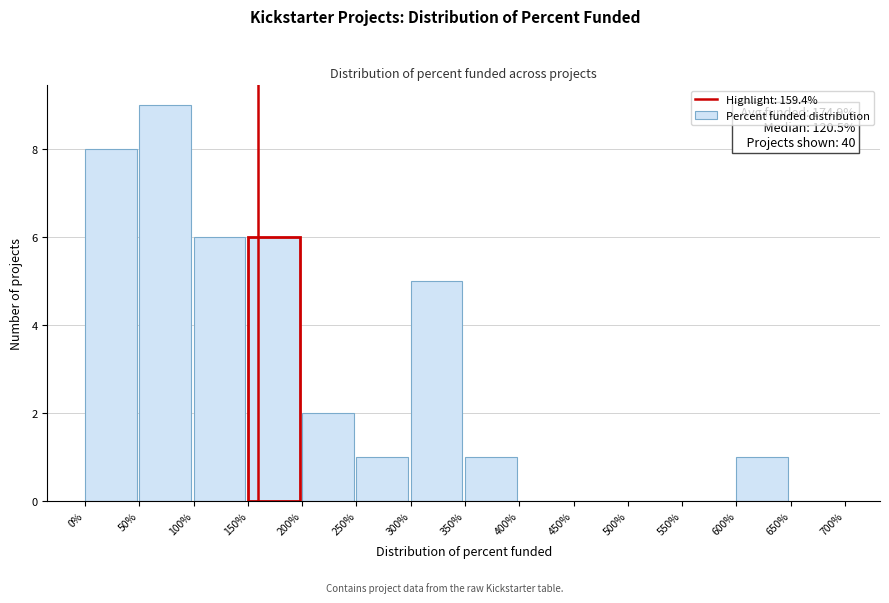

Which range on the x-axis has the tallest bar?

50% to 100%